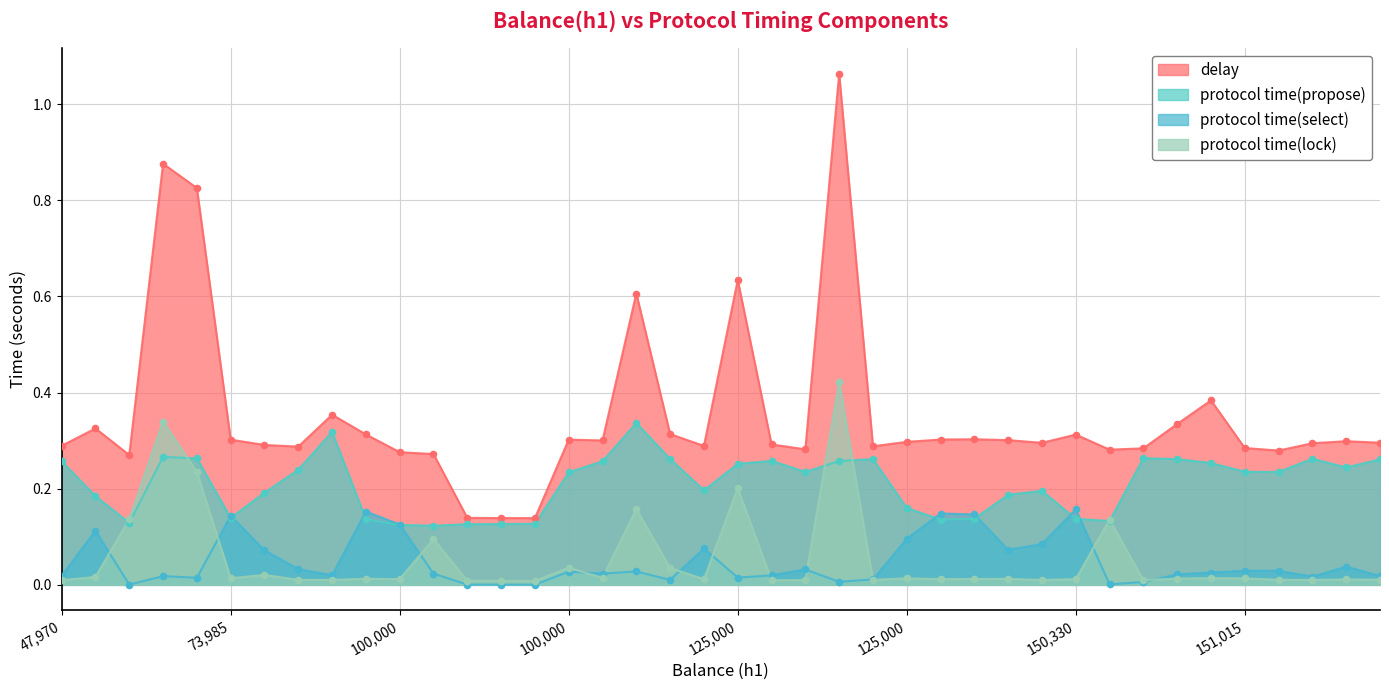

At how many categories does at least one series exceed 0?

40